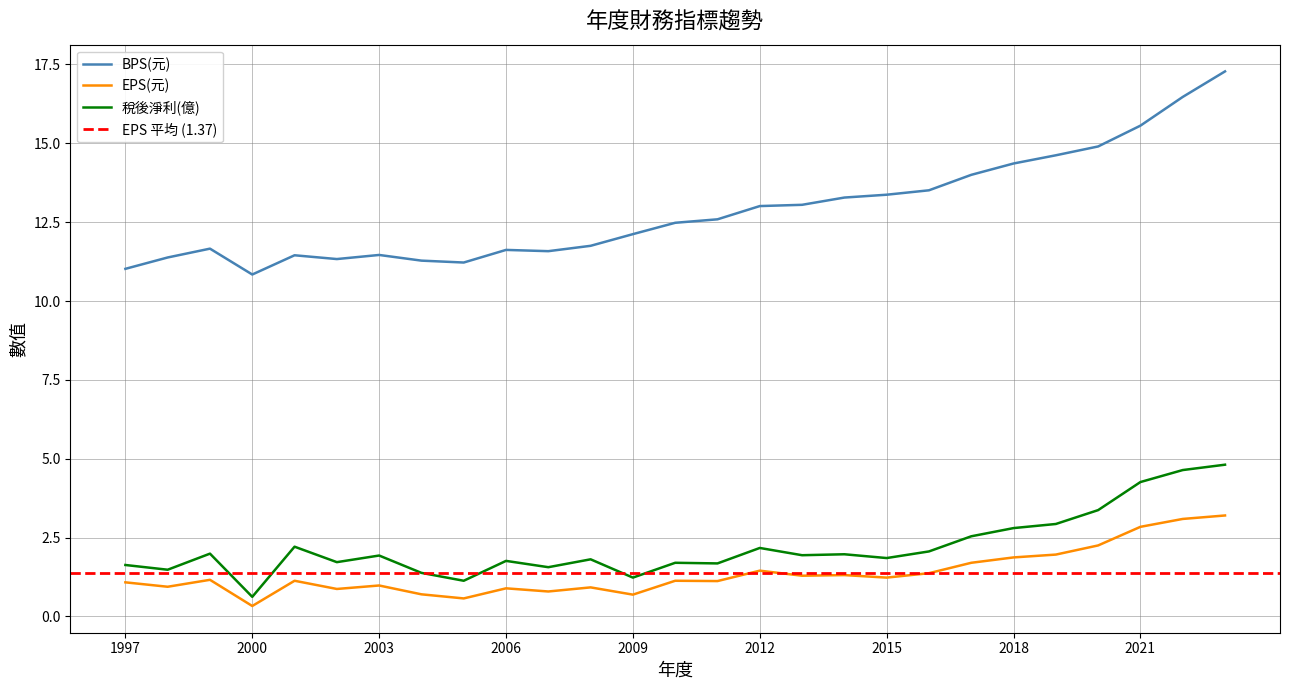

Where does the 稅後淨利(億) series first go above 1?

1997